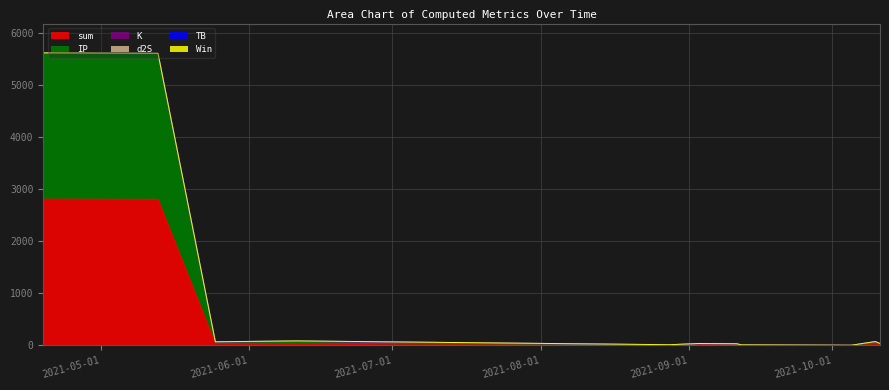

How many data points in IP are above 13?

8